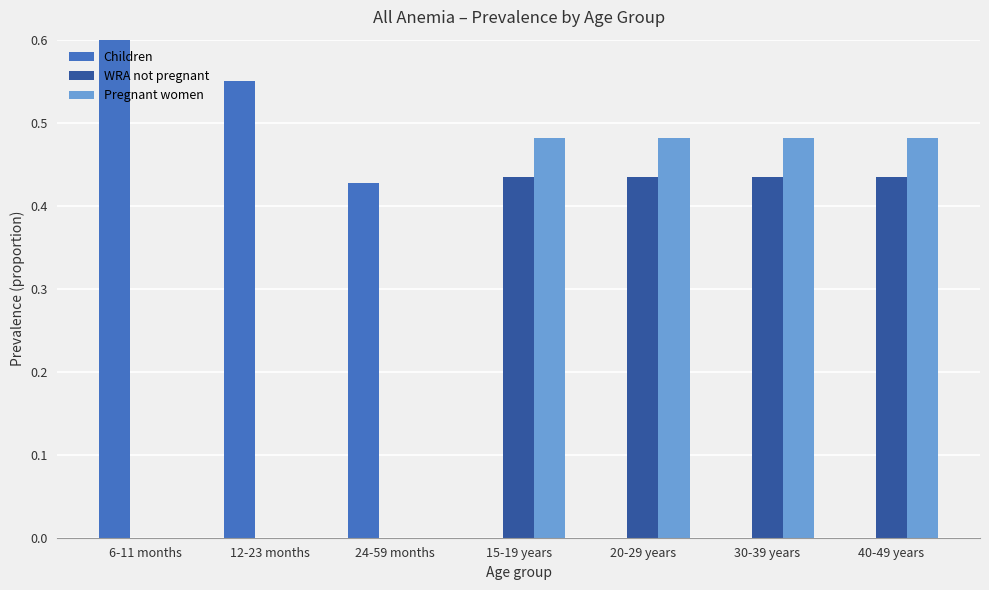

True or false: WRA not pregnant has a value of 0.4 at 15-19 years.

True